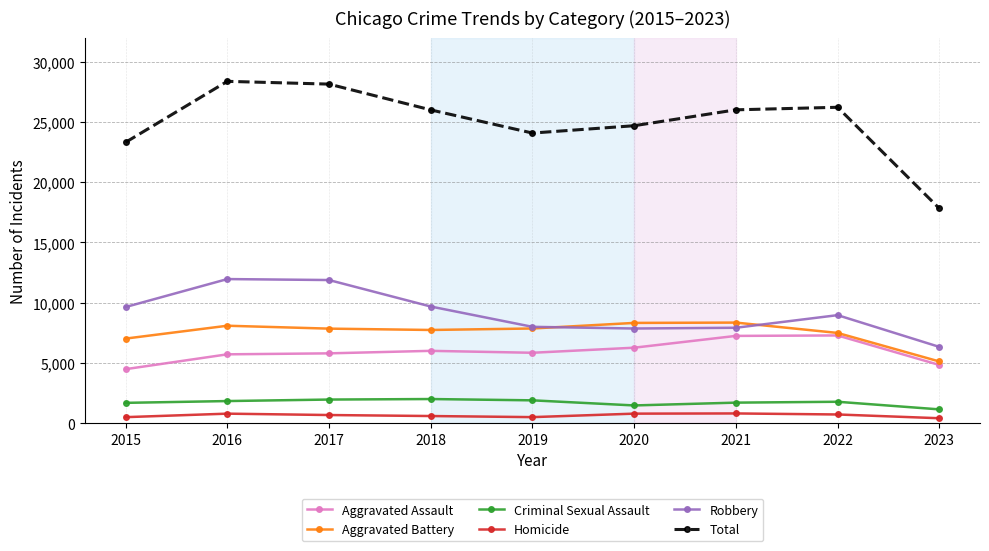

Where is Robbery nearest to the value 9145?

2022